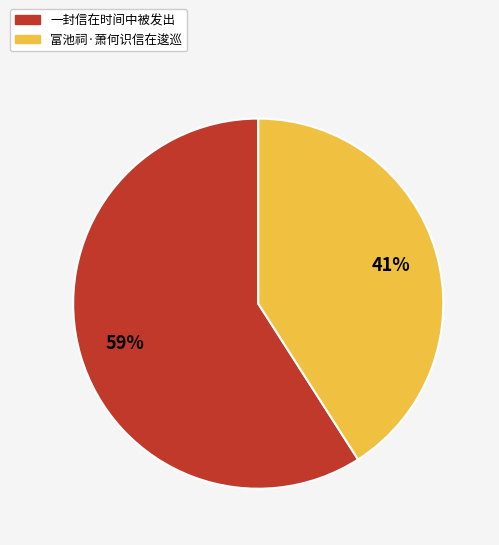

What percentage is the 富池祠·萧何识信在逡巡 slice, to the nearest percent?

41%